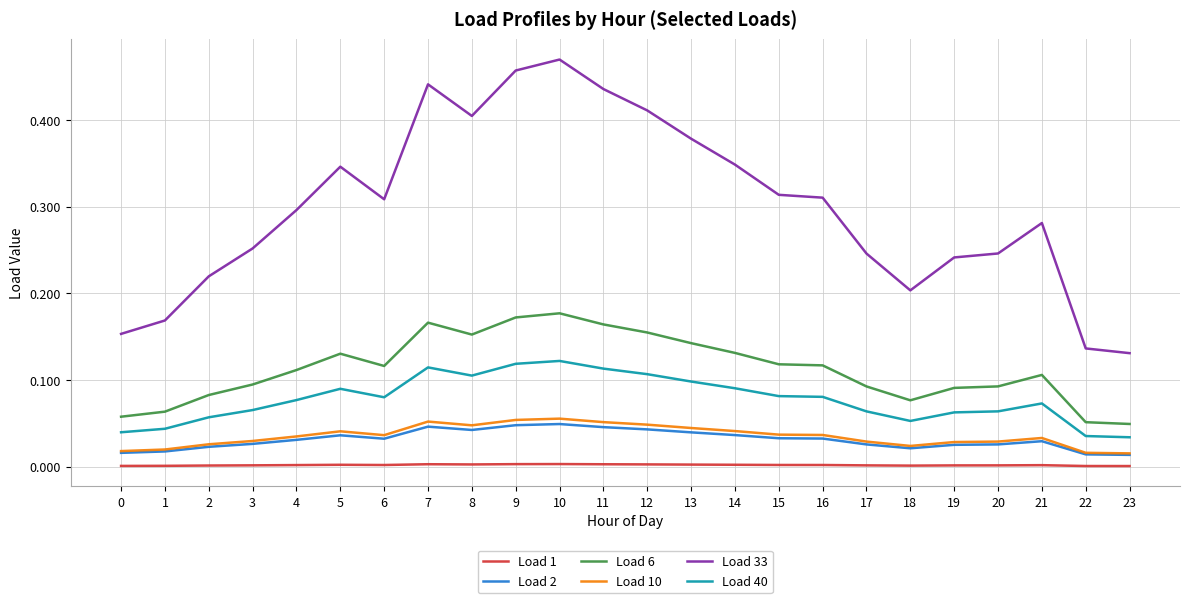

At how many categories does at least one series exceed 0?

24